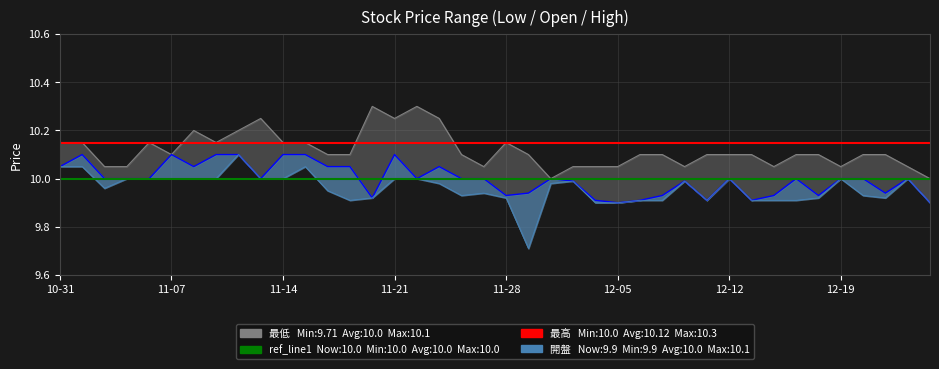

The value of 最高 at 2019-12-20 is 14.7. True or false?

False